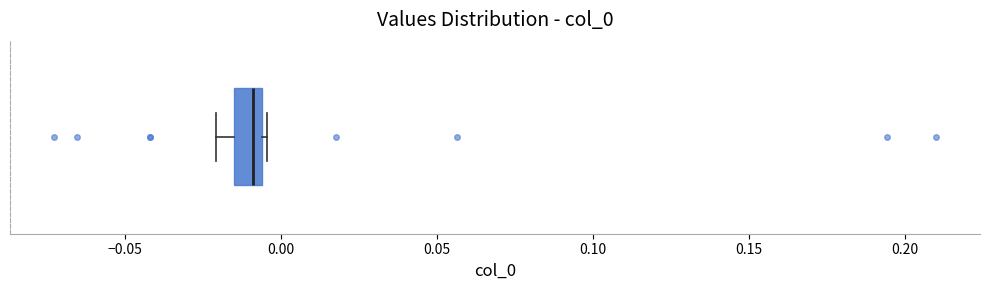

Where does the left whisker of the box end on the x-axis? The values are not printed on the chart, so give them approximately, as read against the axis.

-0.020